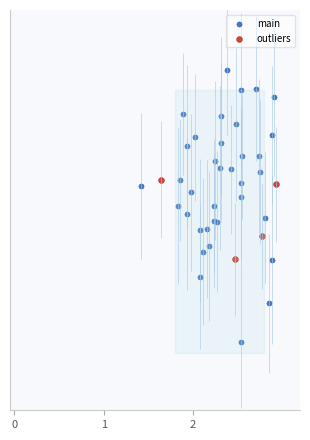

Which series contains the highest Y value?

main